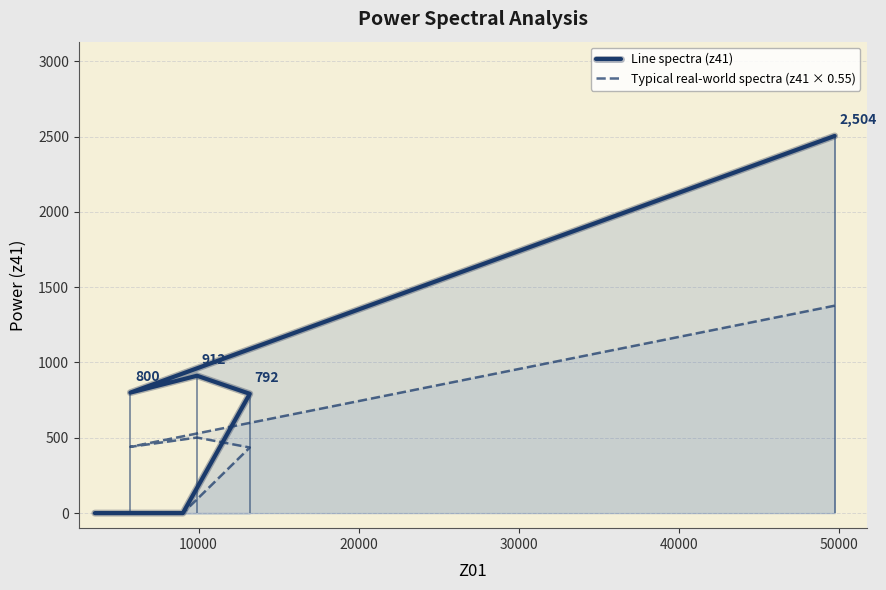

Reading right to left, what are all the values shown in this chart?

Line spectra (z41): 0.0	0.0	0.0	792.0	912.0	800.0	2504.0
Typical real-world spectra (z41 × 0.55): 0.0	0.0	0.0	435.6	501.6	440.0	1377.2